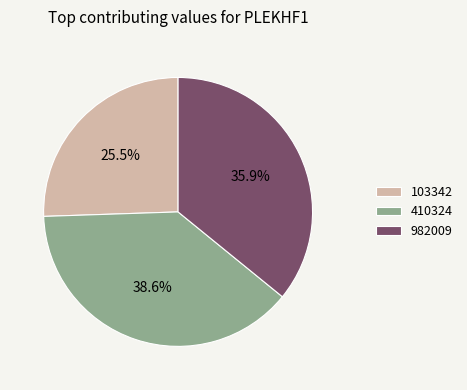

True or false: 982009 accounts for 49% of the total.

False